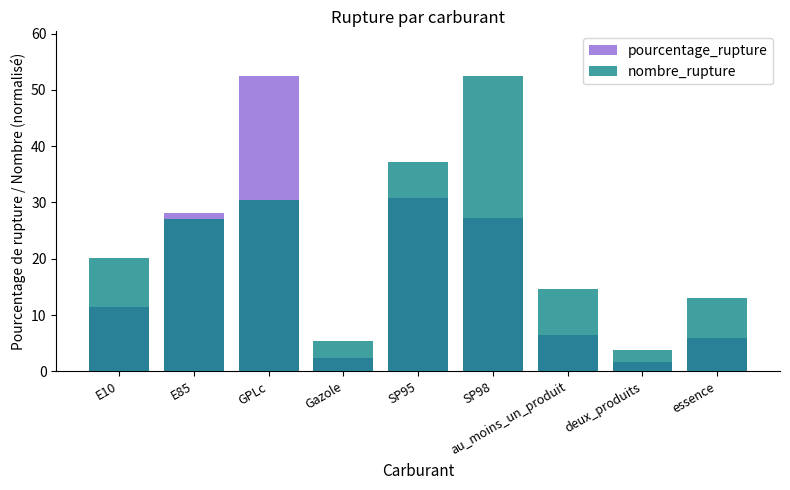

What is the average value of the pourcentage_rupture series?

18.5